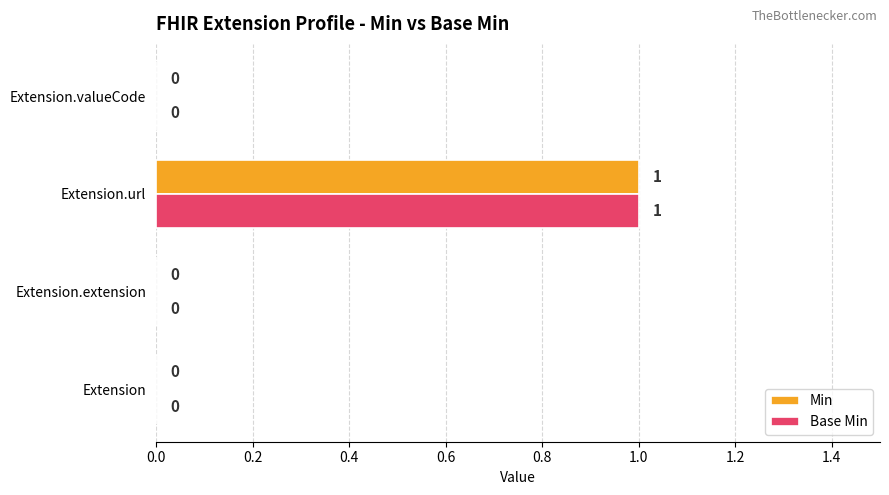

Is it true that Min equals 0 at Extension.extension?

True